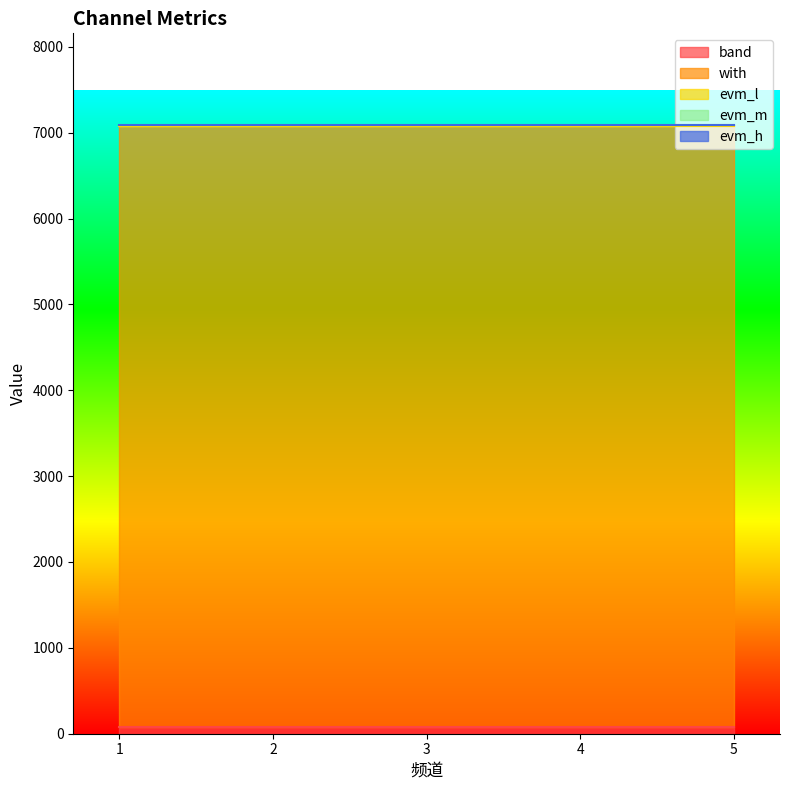

What is the average value of the evm_h series?

6